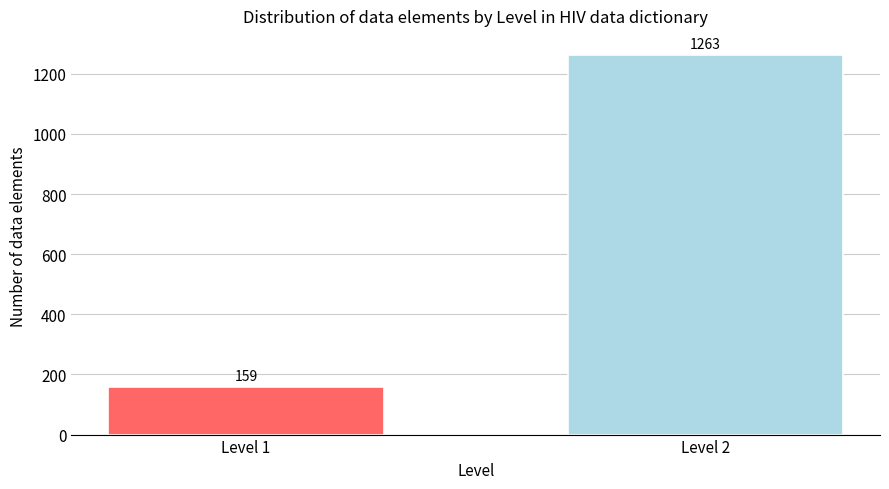

Reading left to right, extract all data points from this chart.

159	1263